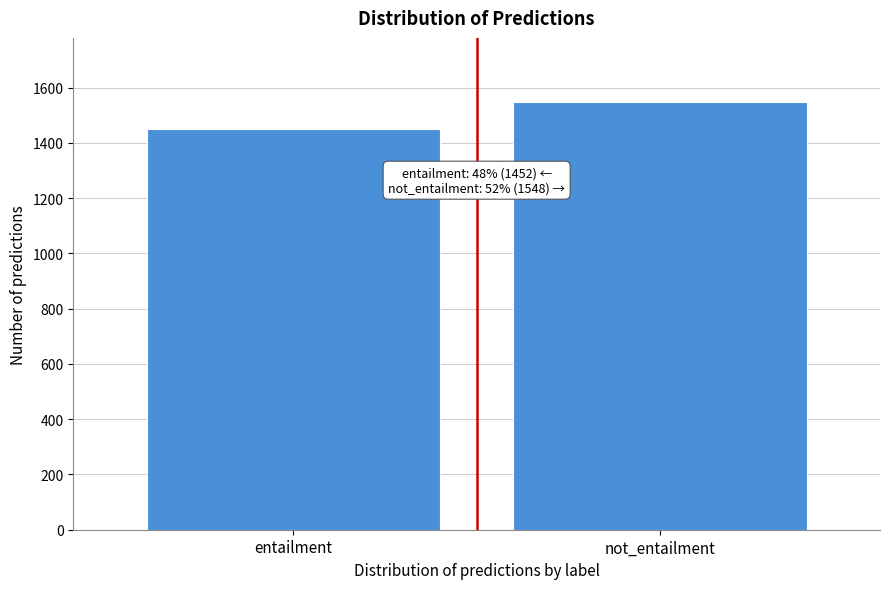

Reading left to right, extract all data points from this chart.

entailment=1452	not_entailment=1548